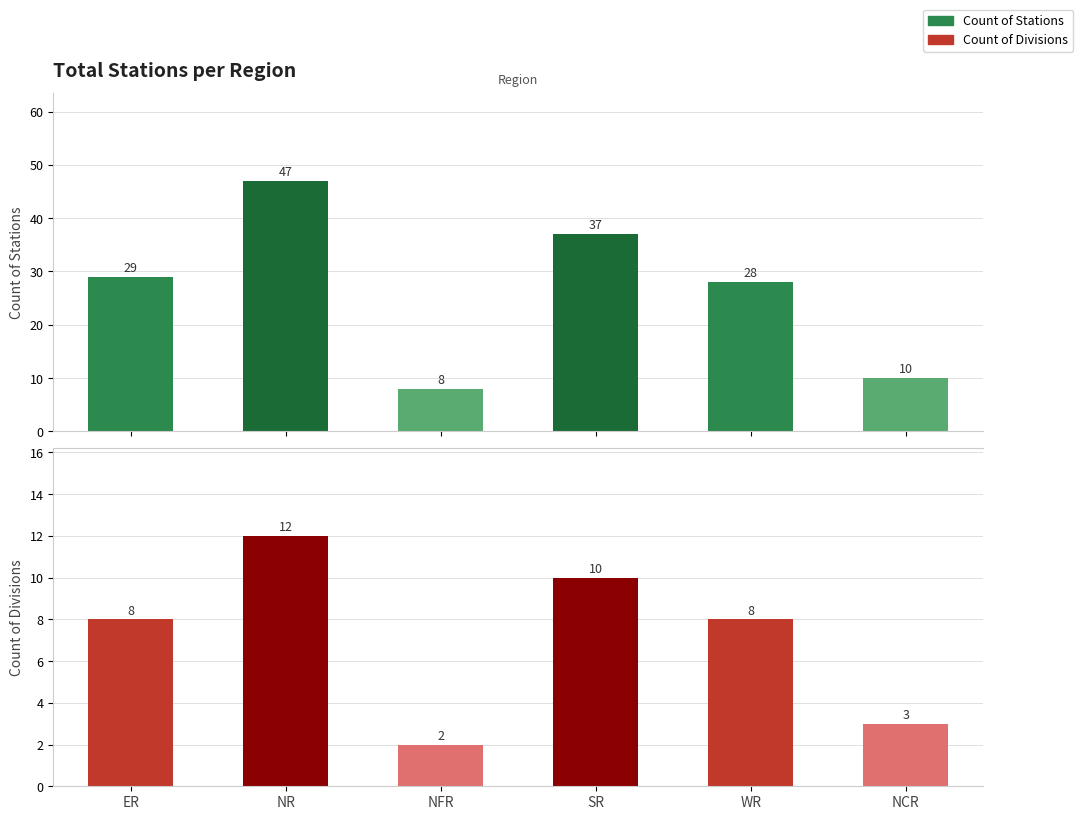

Which series has the largest range (max minus min)?

Count of Stations